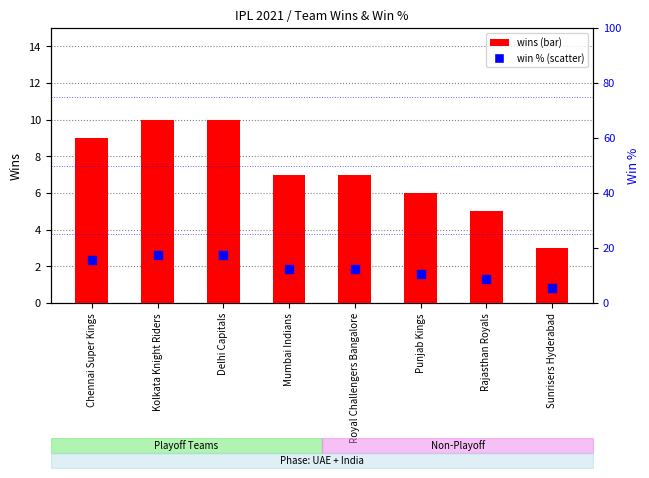

Is the value of win_pct at Rajasthan Royals greater than the value of wins at Mumbai Indians?

Yes